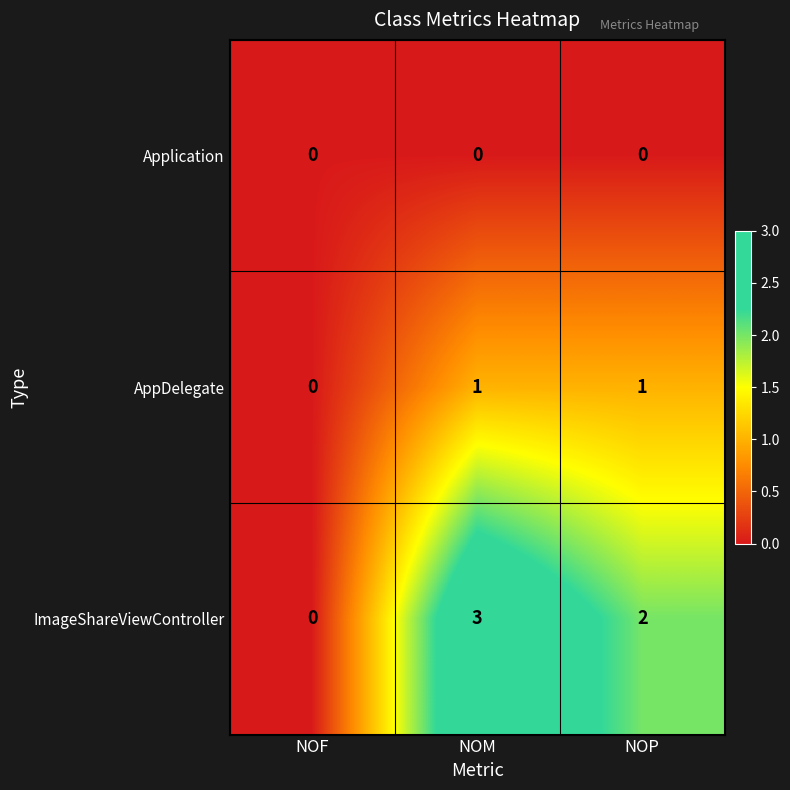

Reading left to right, list all the values displayed in this chart.

Application: NOF=0	NOM=0	NOP=0
AppDelegate: NOF=0	NOM=1	NOP=1
ImageShareViewController: NOF=0	NOM=3	NOP=2